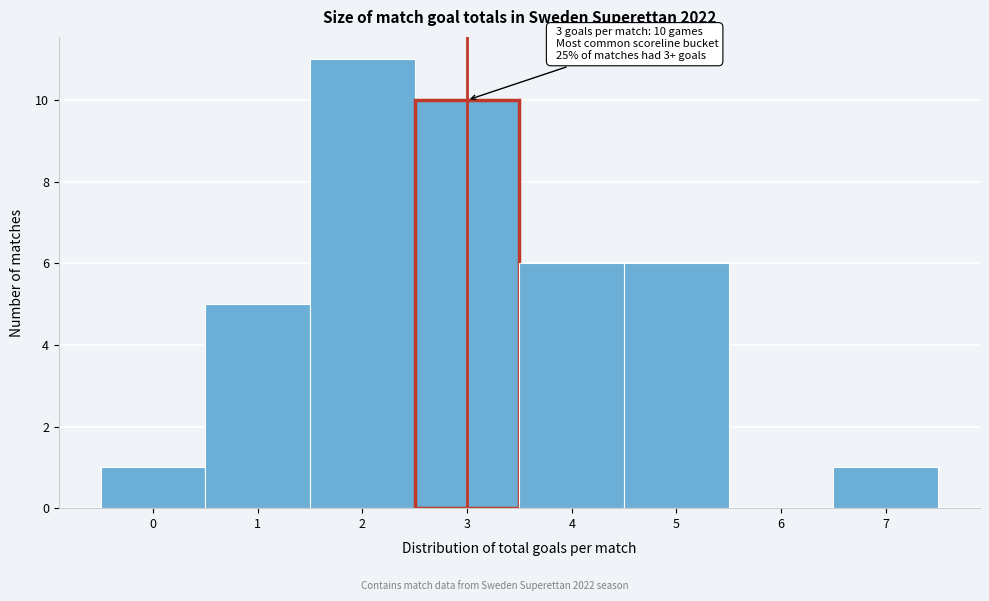

Over which range of the x-axis is the bar tallest?

1.5 to 2.5